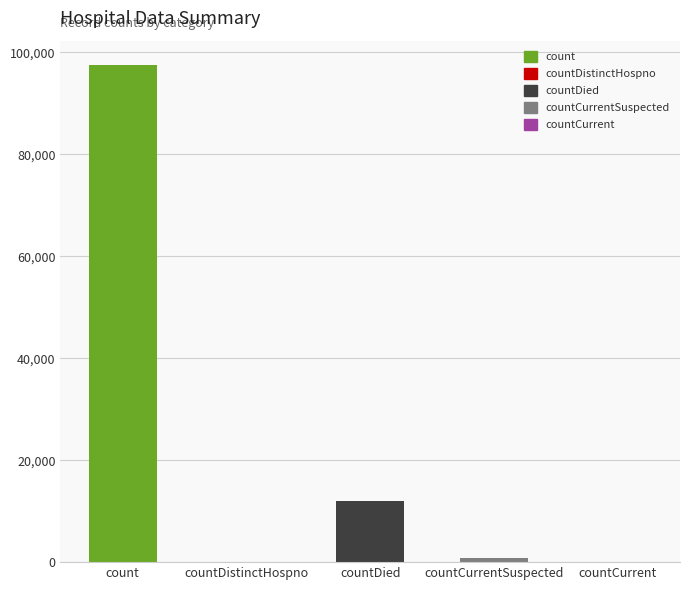

What is the ratio of the value at countDied to the value at count?

0.1